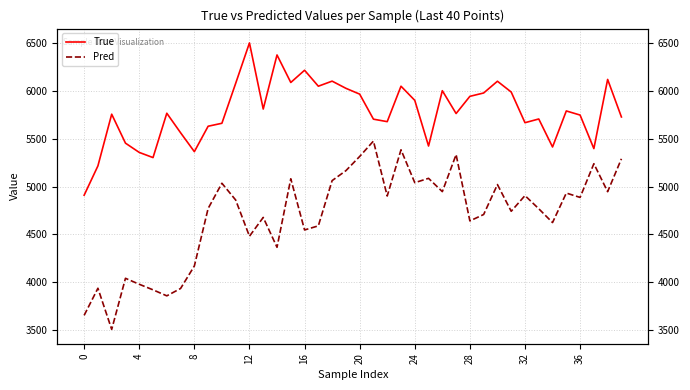

In Pred, how many points are lower than both neighbors (excluding endpoints)?

13